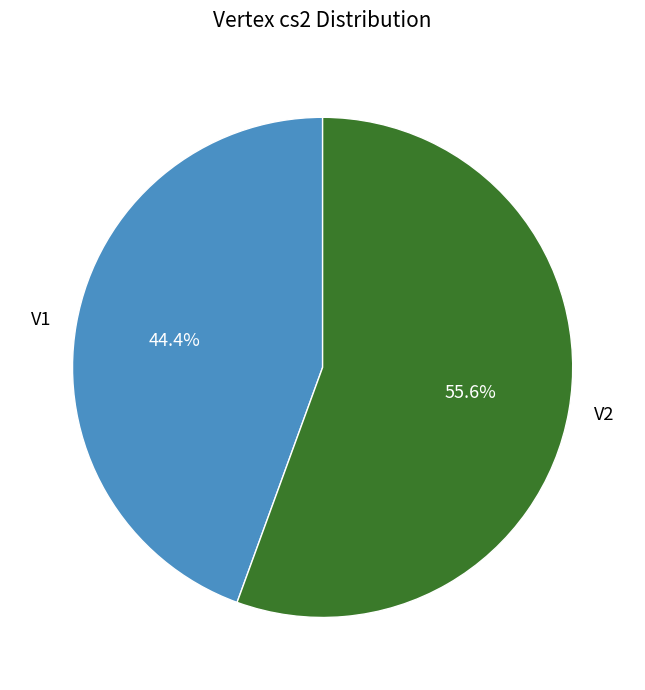

Which slice is the largest?

V2